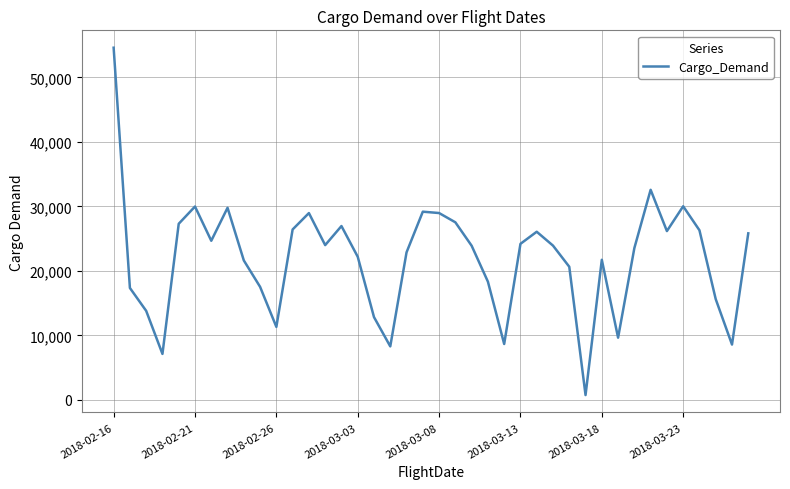

What is the maximum value shown in the chart?

54609.0